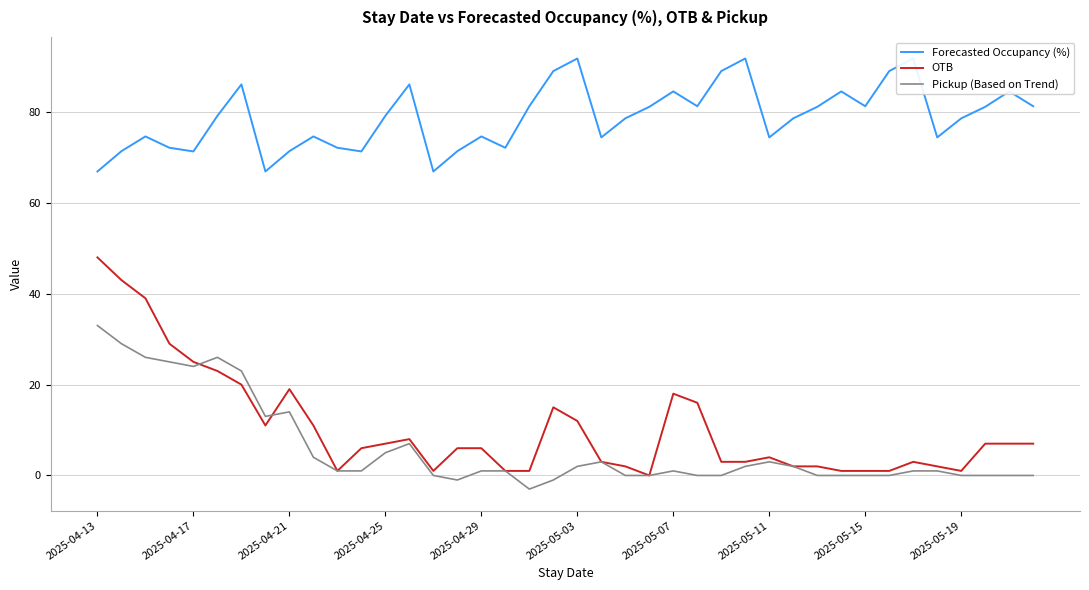

True or false: Pickup (Based on Trend) has a value of -19 at 2025-05-15.

False